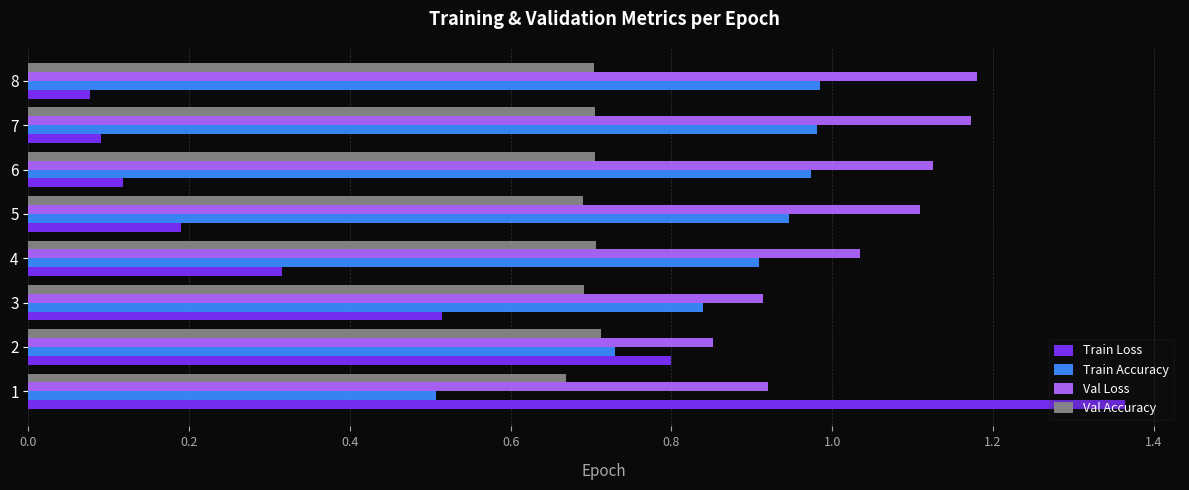

Where is Val Loss nearest to the value 1?

4